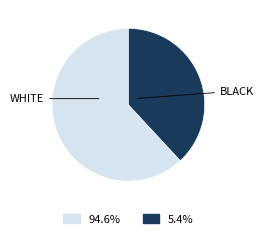

Does any single category account for the majority?

Yes